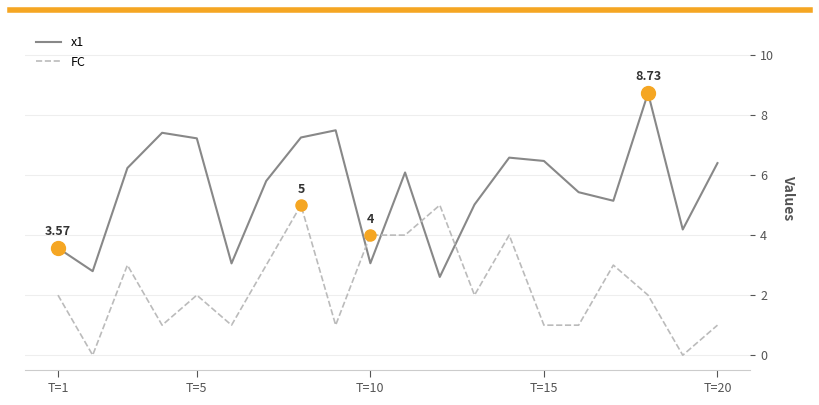

What are all the series names shown in the legend?

x1, FC